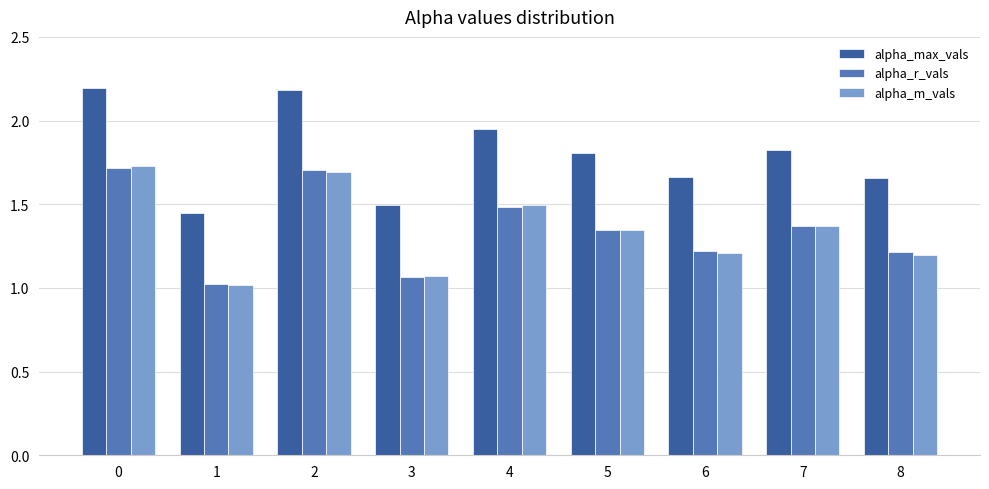

What is the spread (max minus min) of values at 1?

0.4